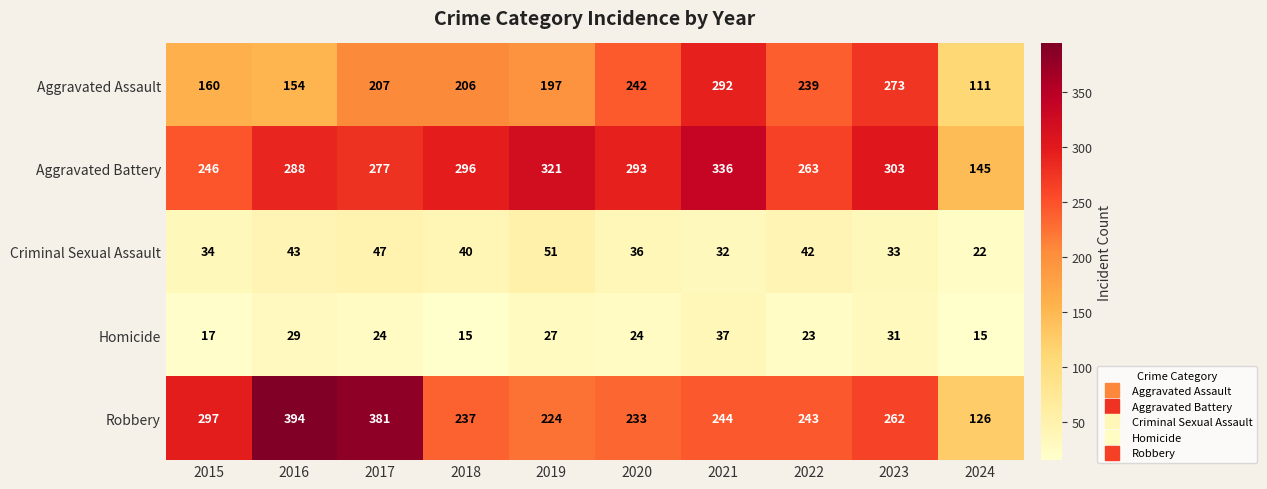

At 2017, list the series in order from largest to smallest.

Robbery, Aggravated Battery, Aggravated Assault, Criminal Sexual Assault, Homicide